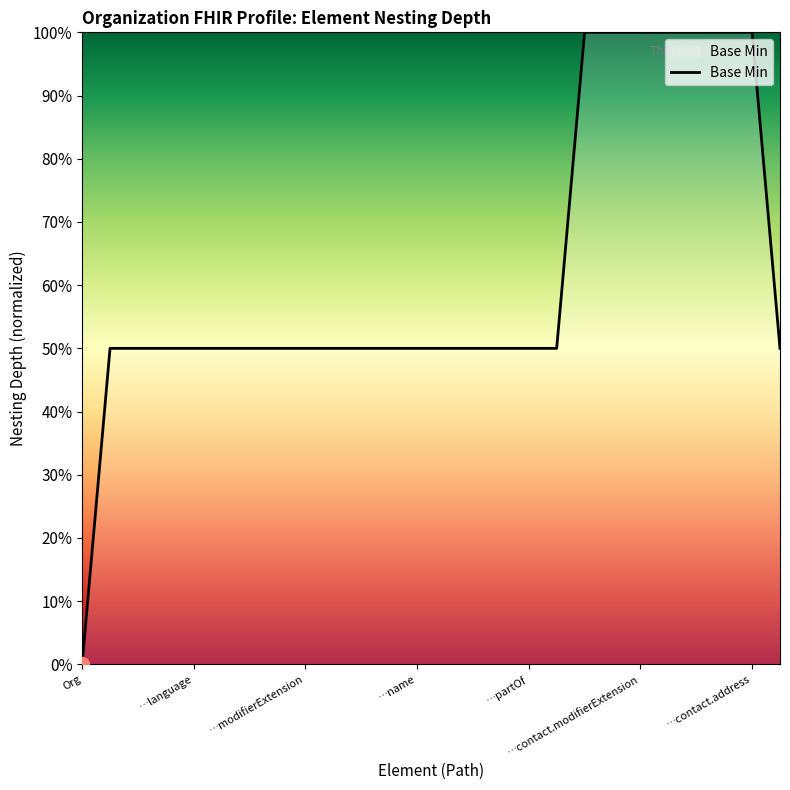

Reading left to right, transcribe all the data shown in this chart.

0.0	0.5	0.5	0.5	0.5	0.5	0.5	0.5	0.5	0.5	0.5	0.5	0.5	0.5	0.5	0.5	0.5	0.5	1.0	1.0	1.0	1.0	1.0	1.0	1.0	0.5